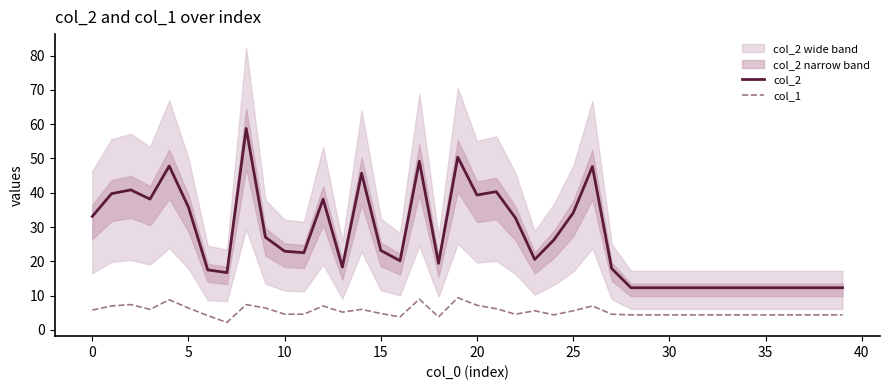

Is it true that col_1 equals 4.8 at 15?

True